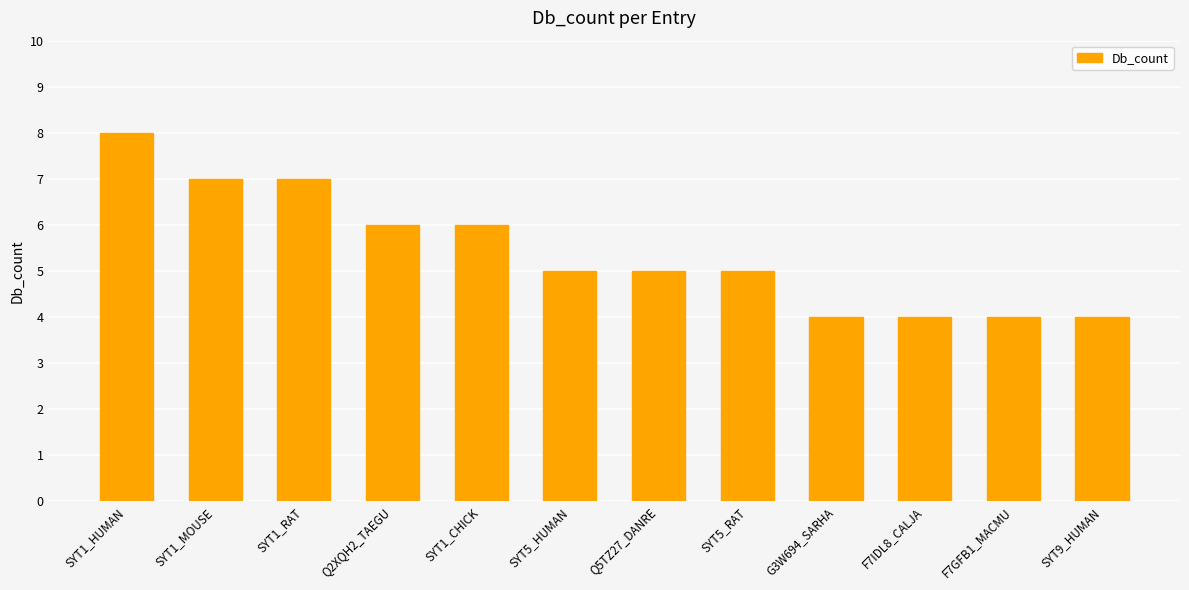

What is the sum of all values?

65